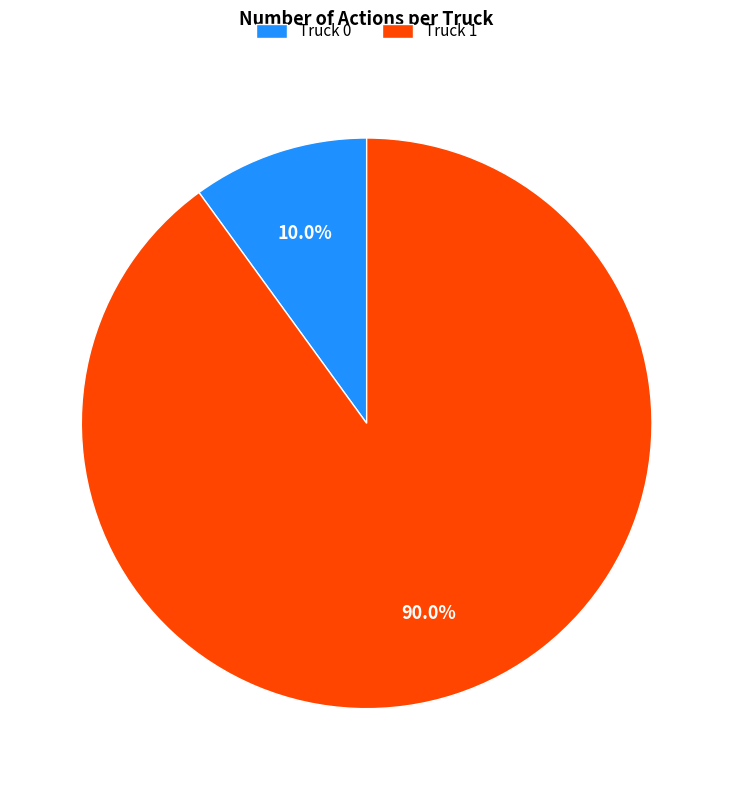

How many segments does this pie chart have?

2